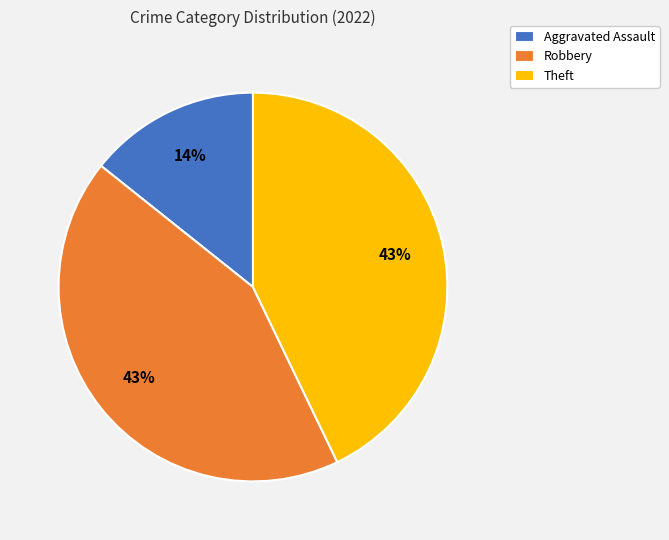

Is Robbery the majority of the pie?

No